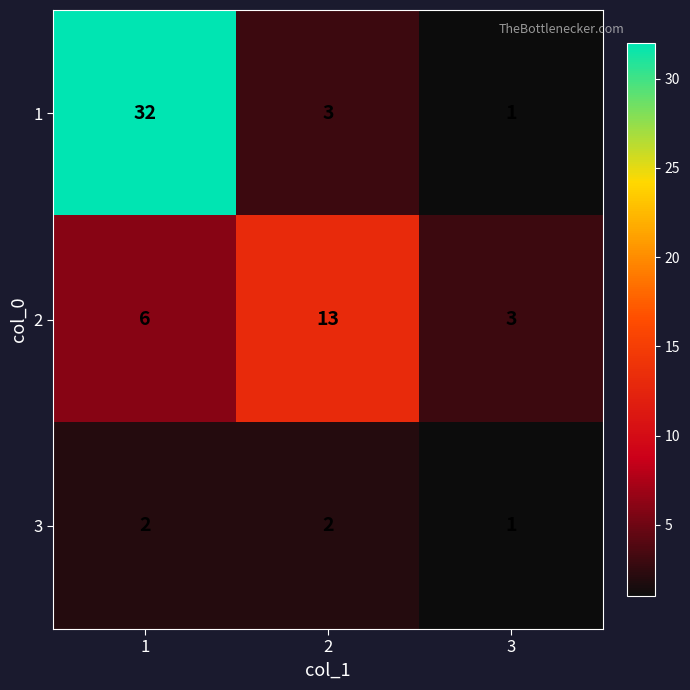

At 1, list the series in order from largest to smallest.

1, 2, 3